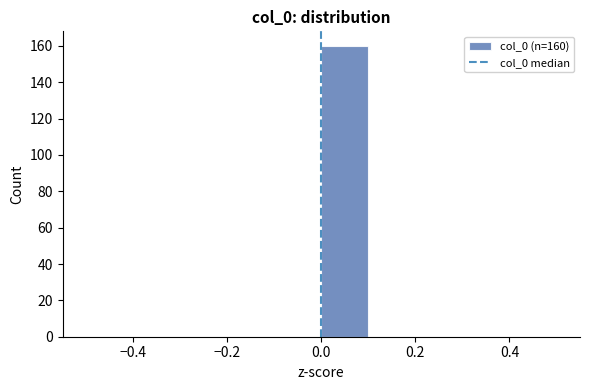

Which range on the x-axis has the tallest bar?

0.0 to 0.1